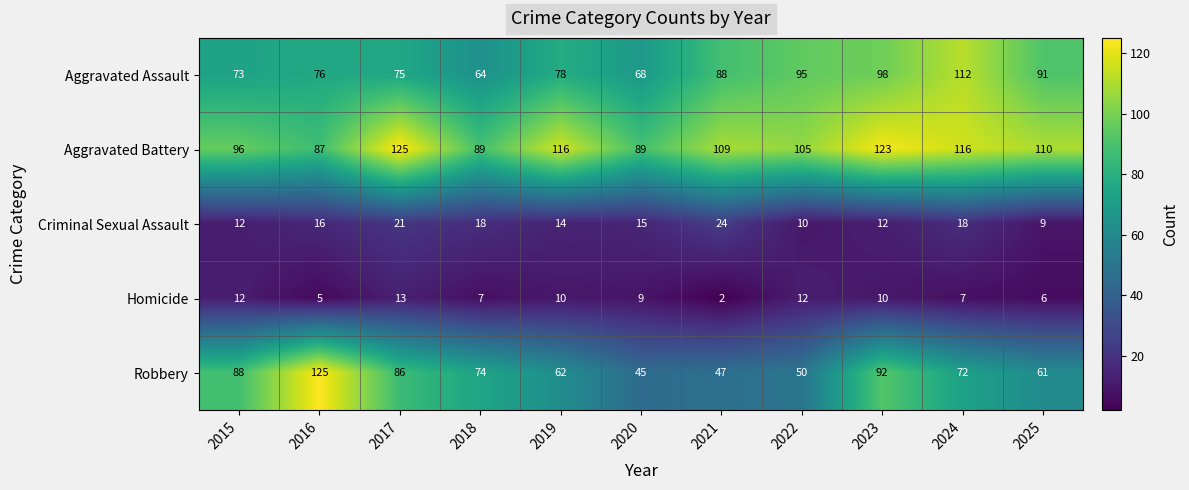

What is the sum of the Criminal Sexual Assault values at 2018 and 2021?

42